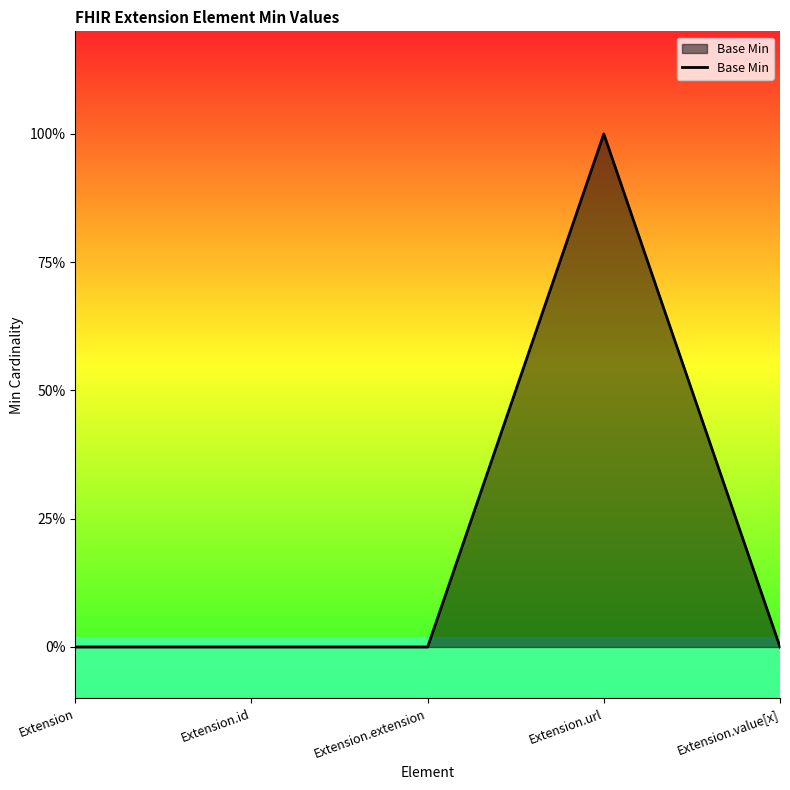

At which category does the data reach its first local peak?

Extension.url